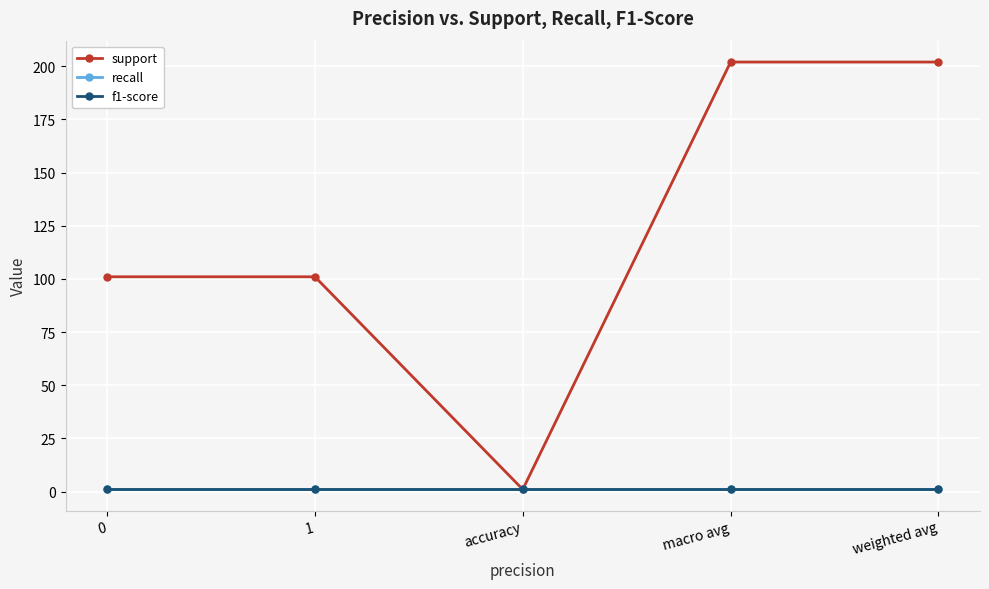

Which series has the widest spread of values?

support